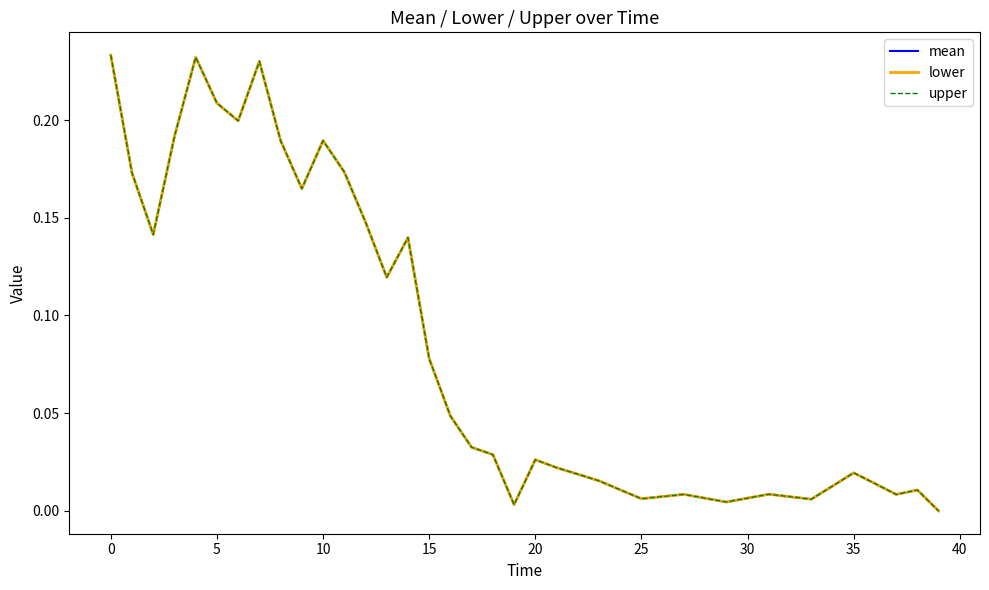

Does the chart display data point markers on the line(s)?

No